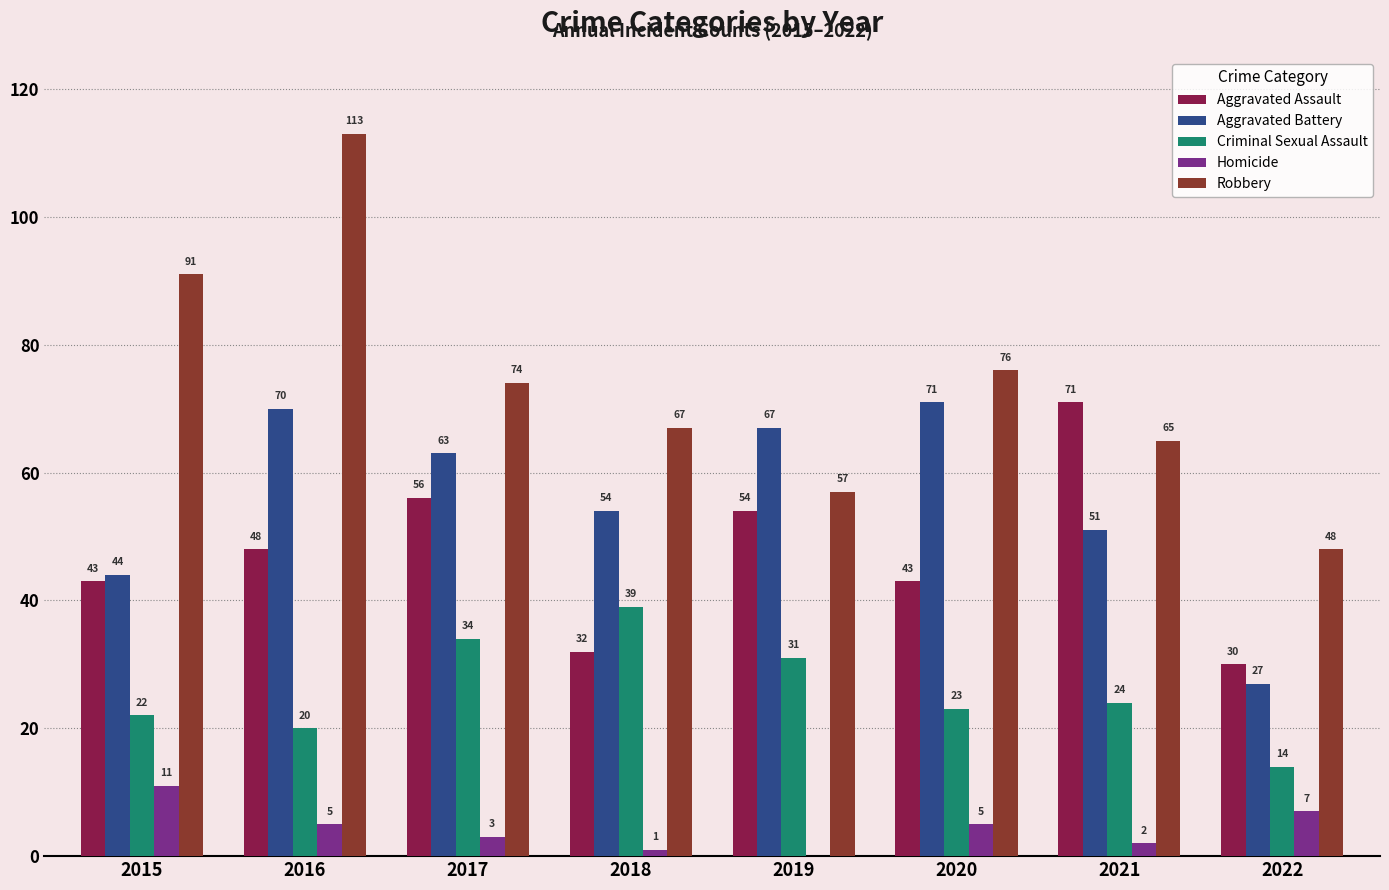

How many data points does each series have?

8